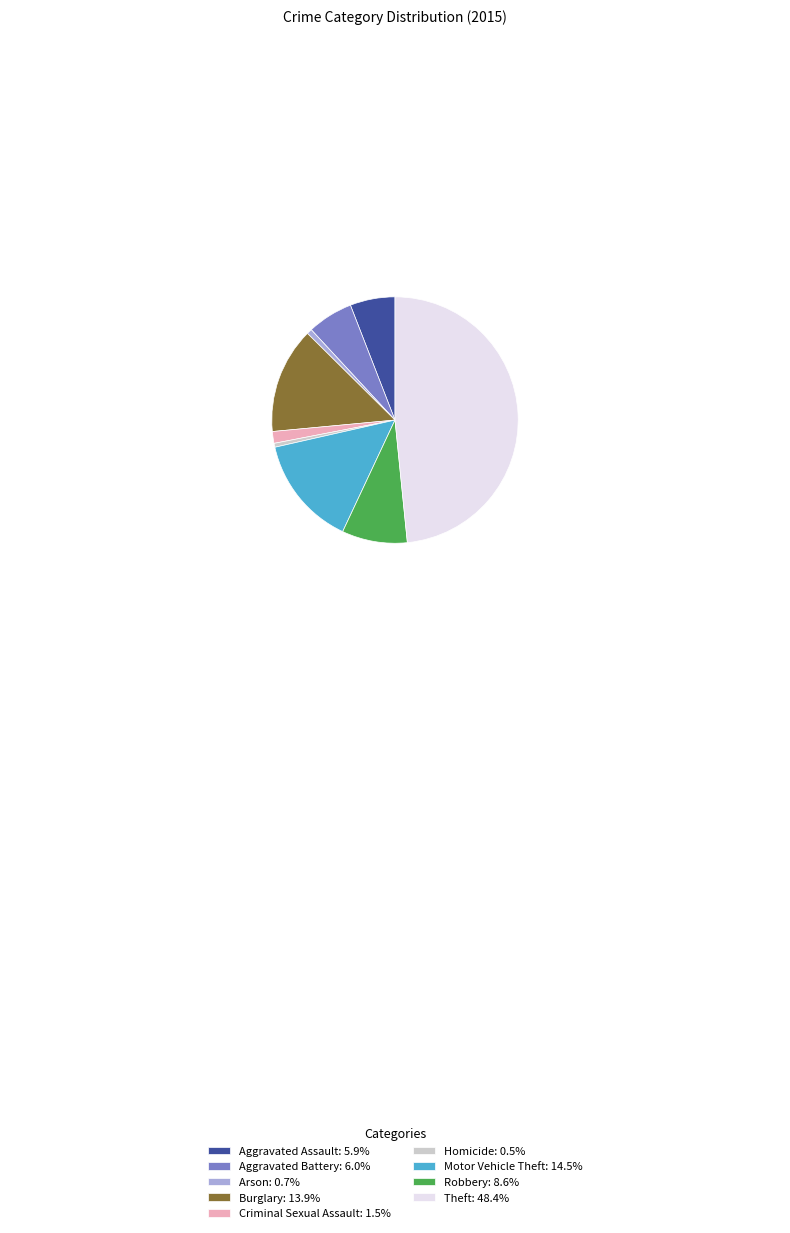

Is the sum of Aggravated Battery: 6.0% and Robbery: 8.6% greater than half?

No